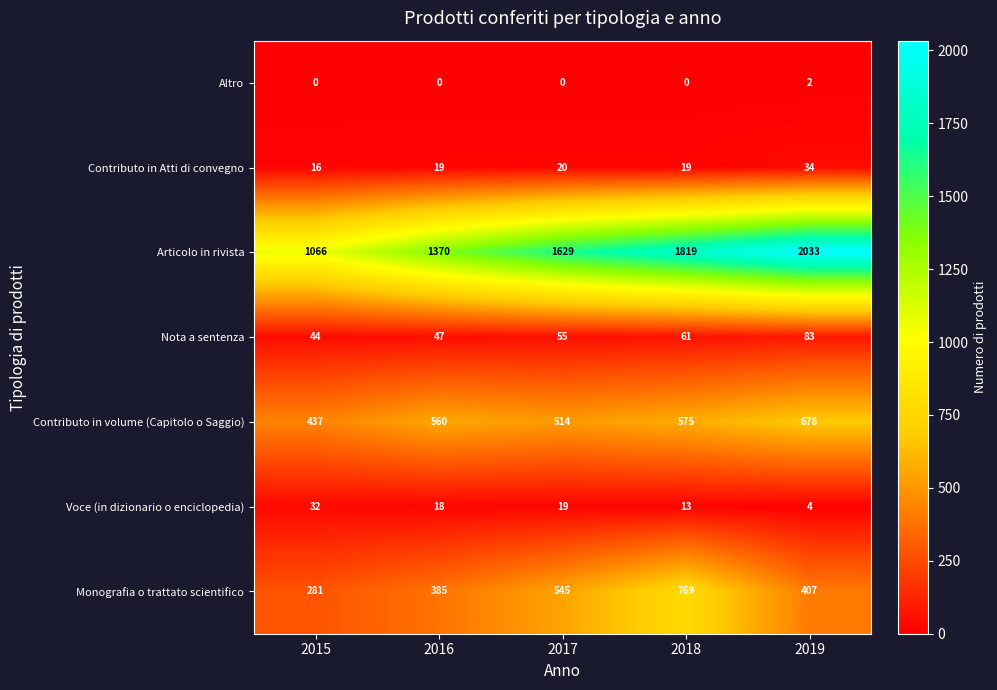

What is the average value of the Contributo in Atti di convegno series?

22